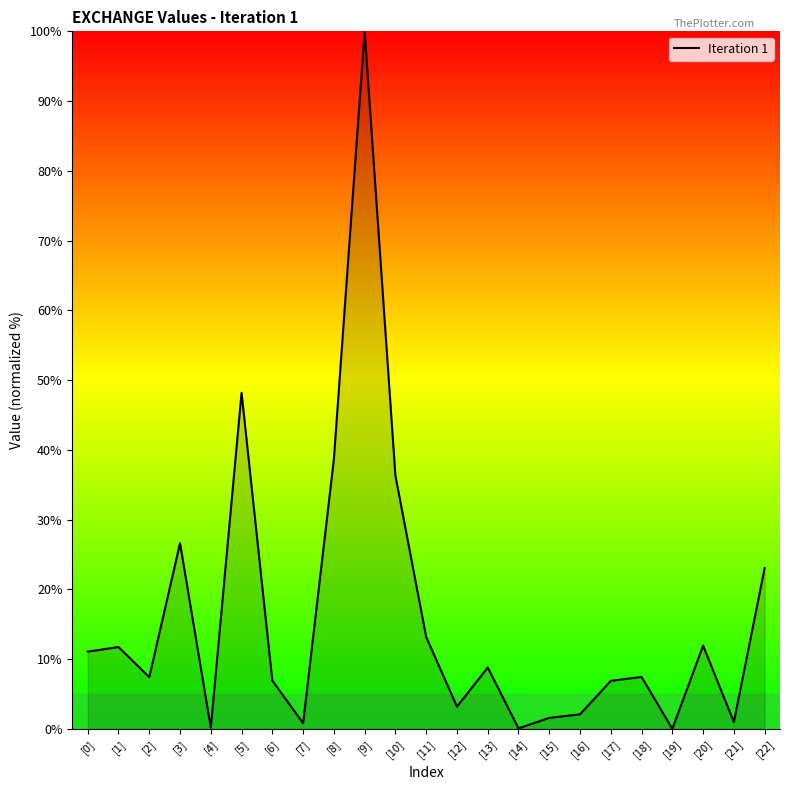

At which category does the data reach its first local valley?

[2]